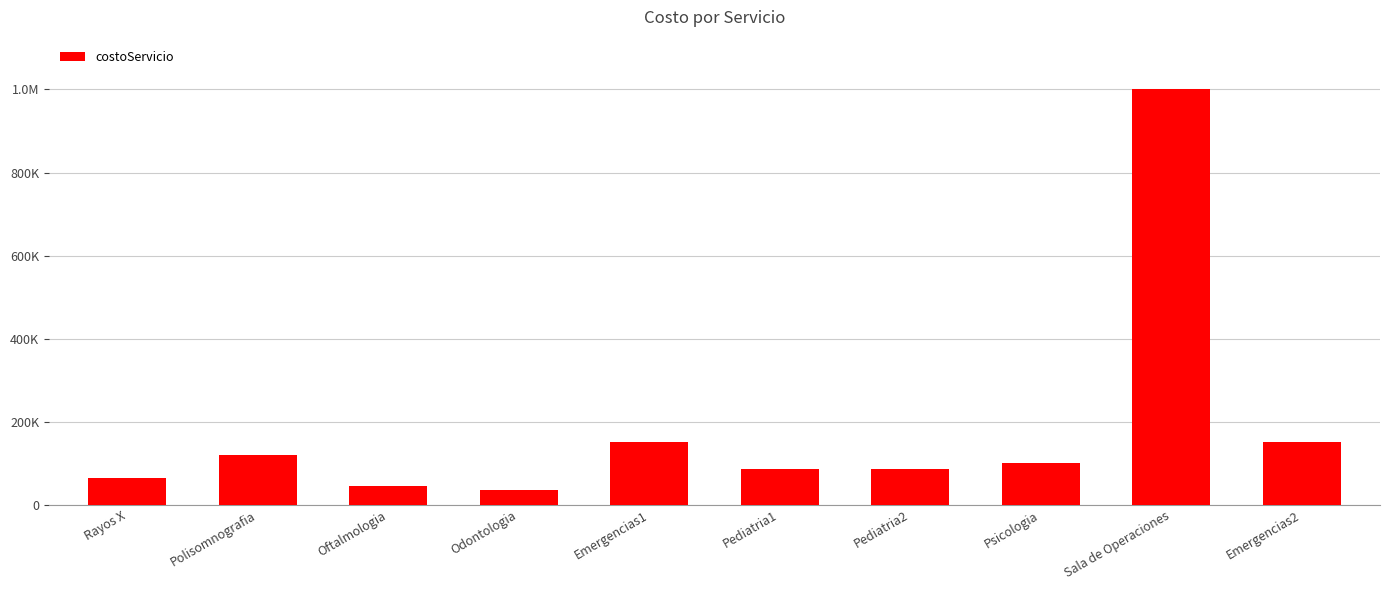

What is the minimum value shown in the chart?

36400